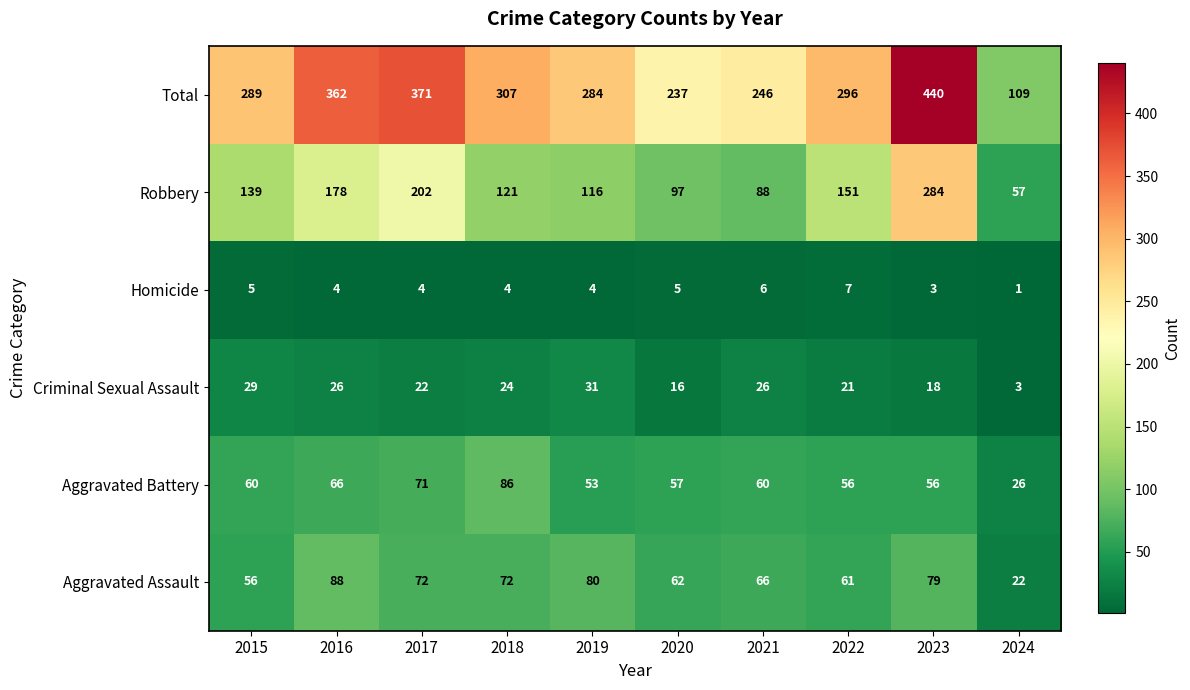

Is the value of Homicide at 2019 greater than the value of Total at 2018?

No